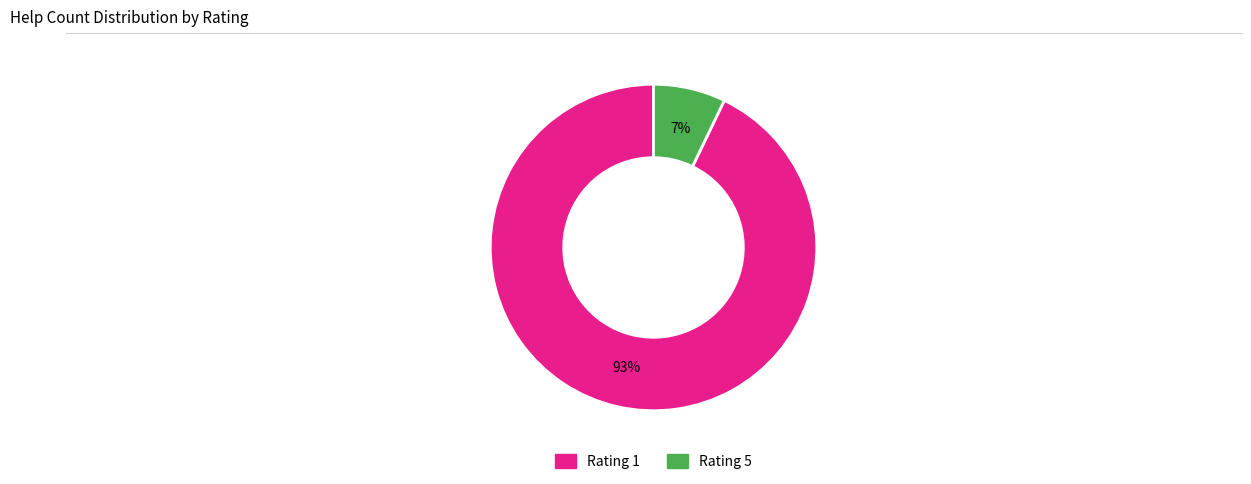

How many slices are in this pie chart?

2